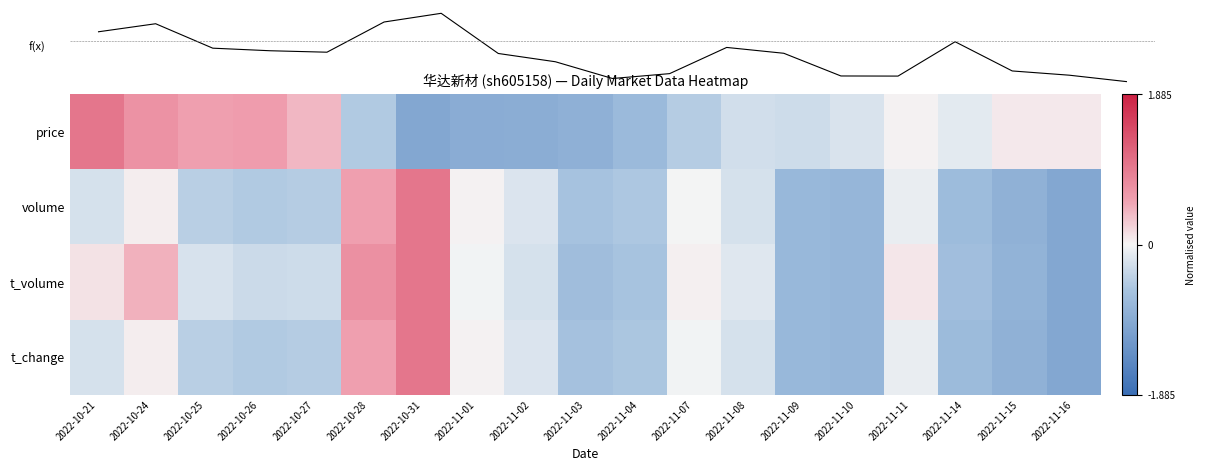

What is the average value of the price series?

-0.1